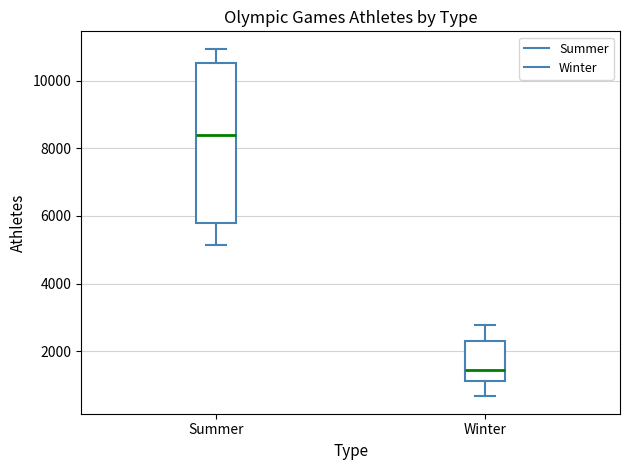

Which box is the tallest, from its lower edge to its upper edge?

Summer